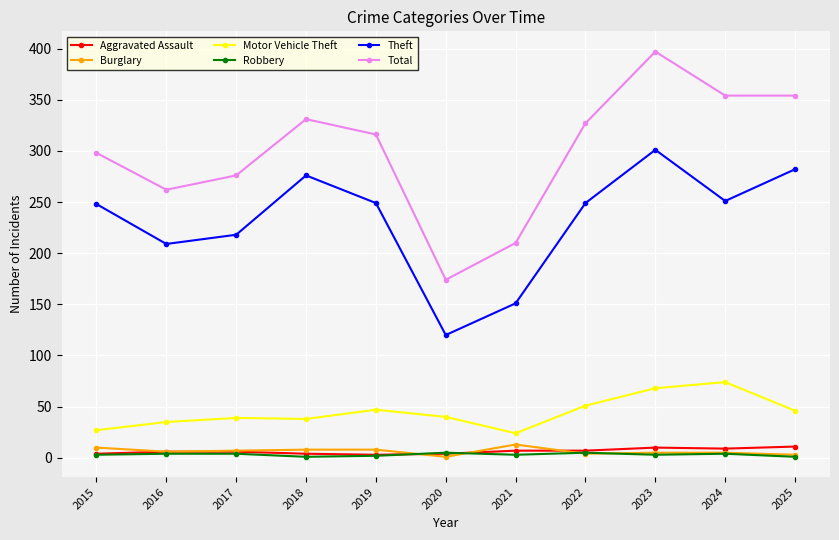

Which series has the largest range (max minus min)?

Total